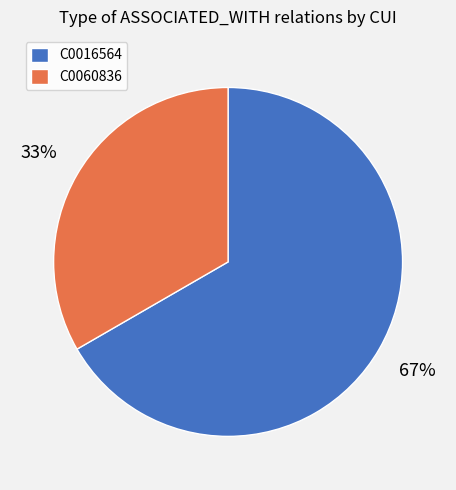

Do C0016564 and C0060836 together represent more than half of the pie?

Yes